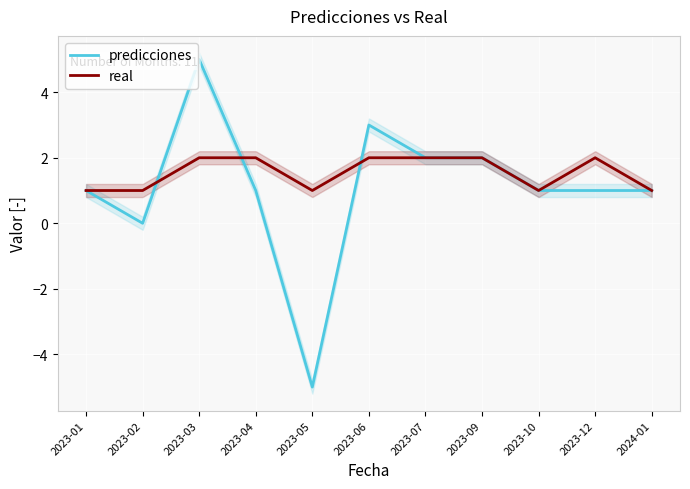

What is the difference between the predicciones values at 2023-05 and 2023-02?

5